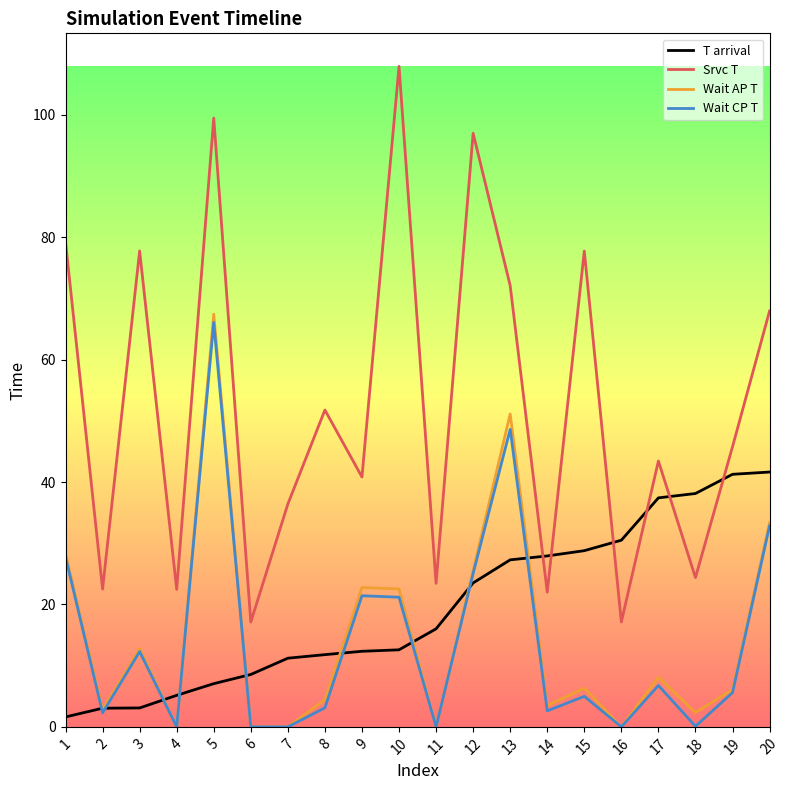

Where does the Wait AP T series first go above 6?

1